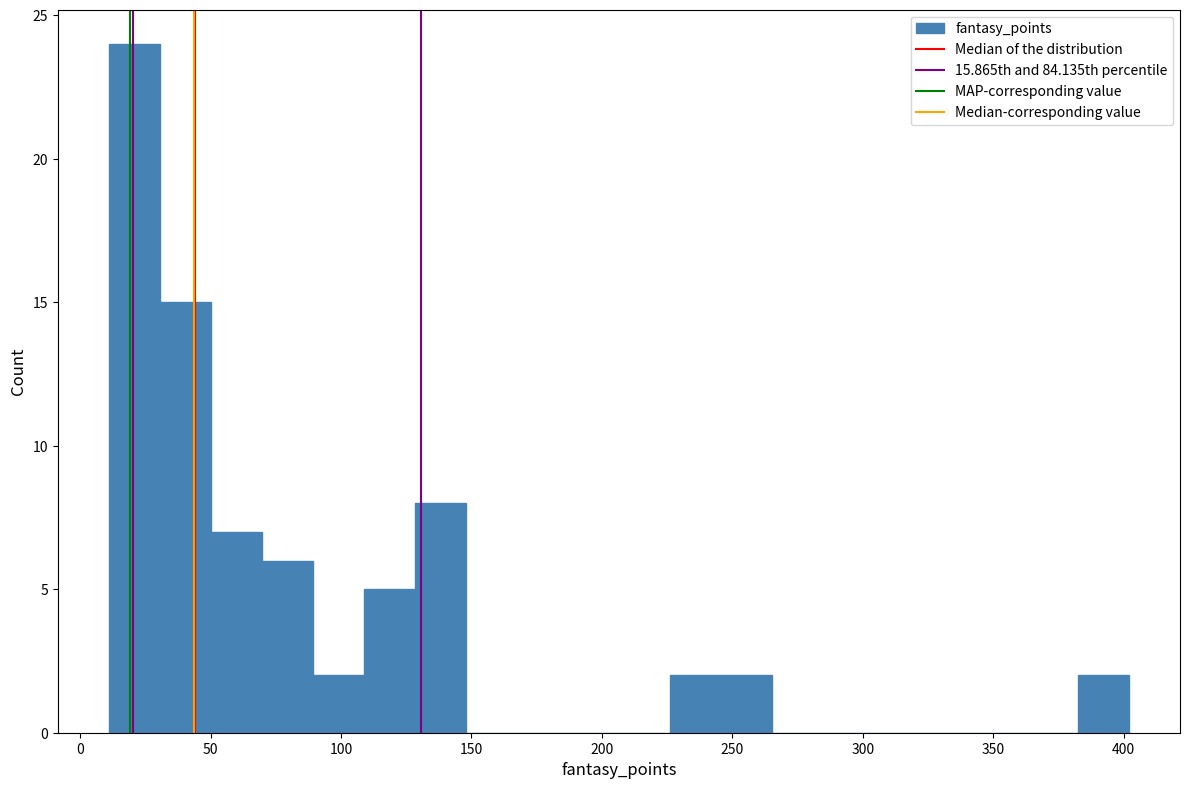

Around what value on the x-axis is the tallest bar? Give the approximate position of its centre, as read against the axis.

20